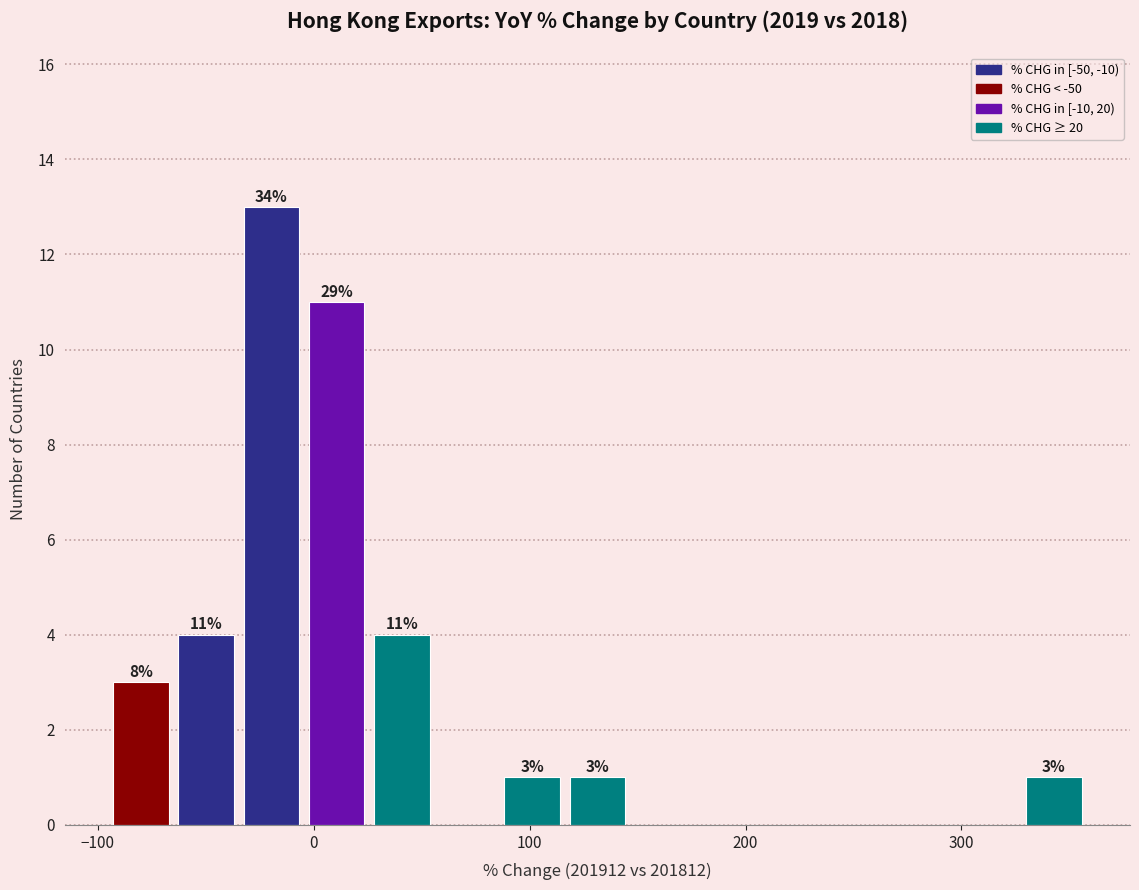

Around what value on the x-axis is the tallest bar? Give the approximate position of its centre, as read against the axis.

-20